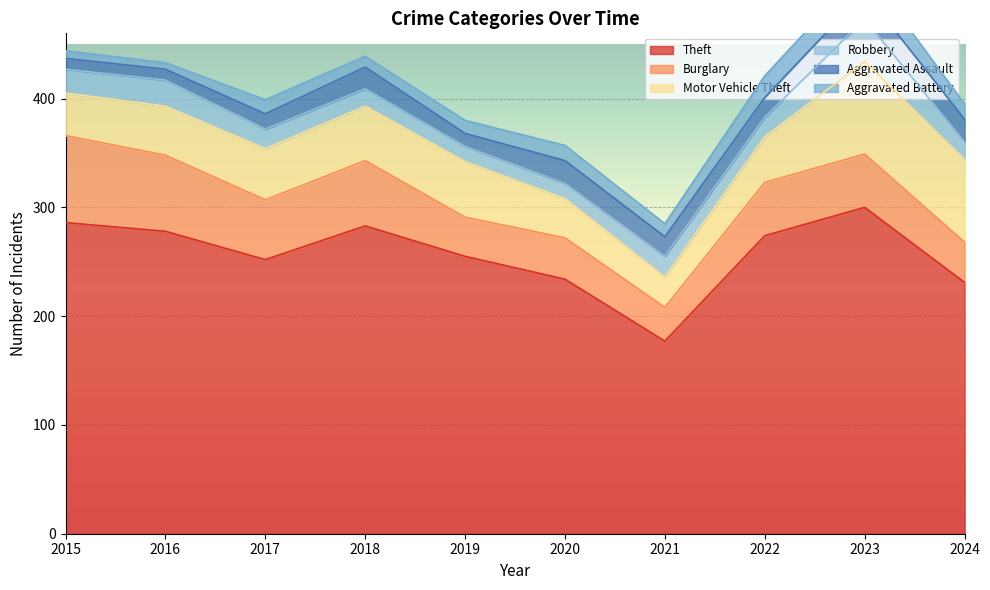

What is the highest value of the Motor Vehicle Theft series?

85